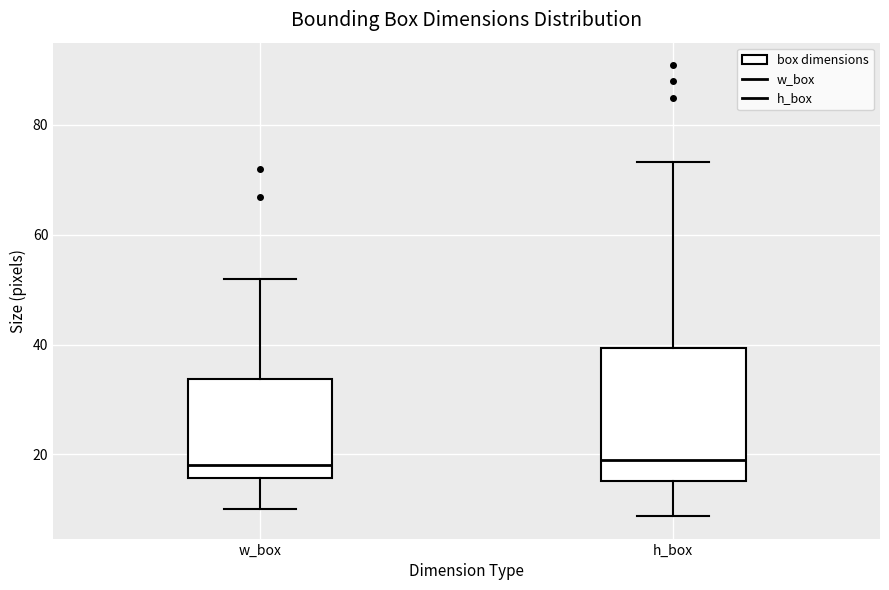

Reading left to right, transcribe this box plot: for each box, give where its median line is, the range the box spans, and where its two whiskers end, as read against the y-axis. The values are not printed on the chart, so give them approximately, as read against the axis.

w_box: median 18, box 16 to 34, whiskers 10 to 52
h_box: median 20, box 16 to 40, whiskers 8 to 74